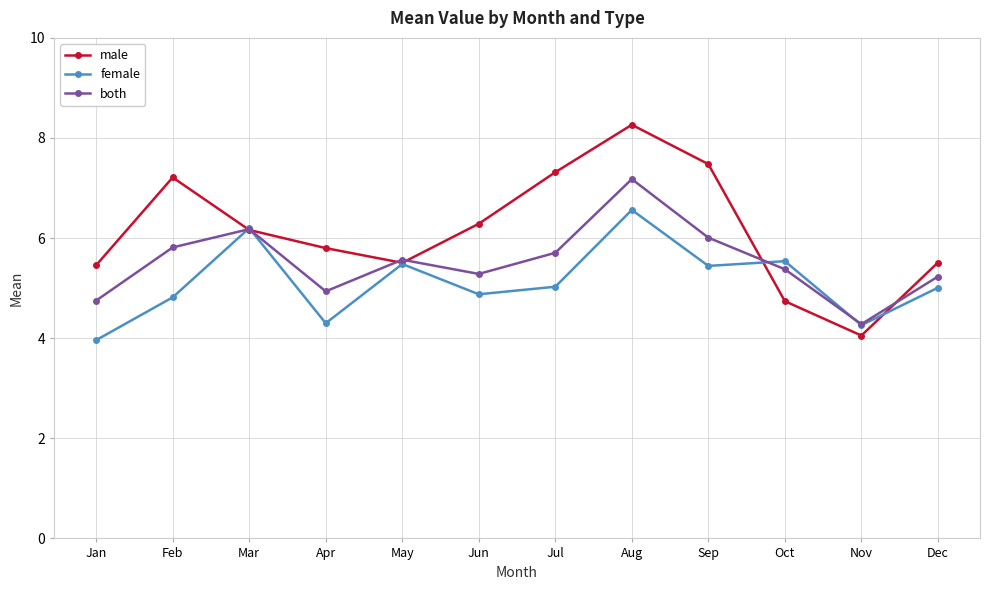

Between Nov and Dec, which series saw the biggest shift?

male